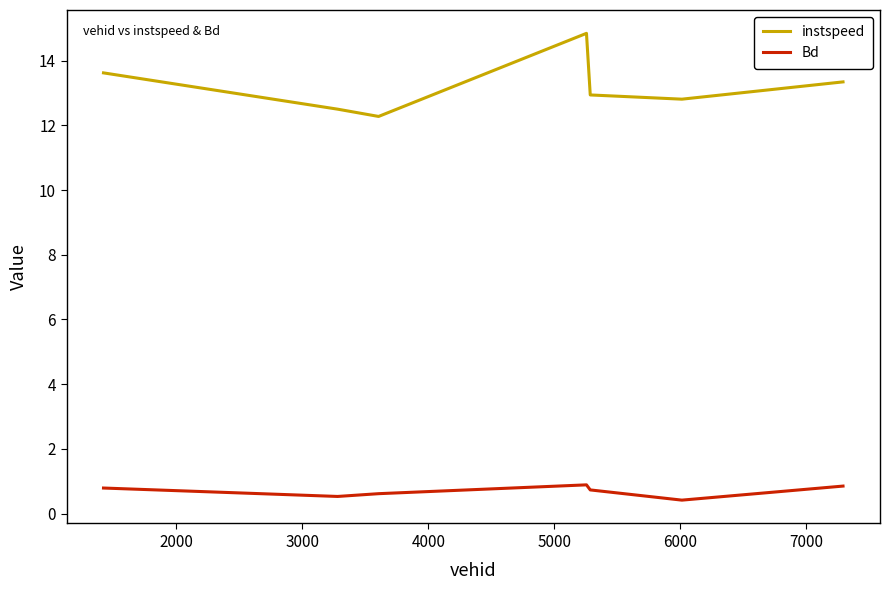

How many interior local peaks does the Bd series have?

1